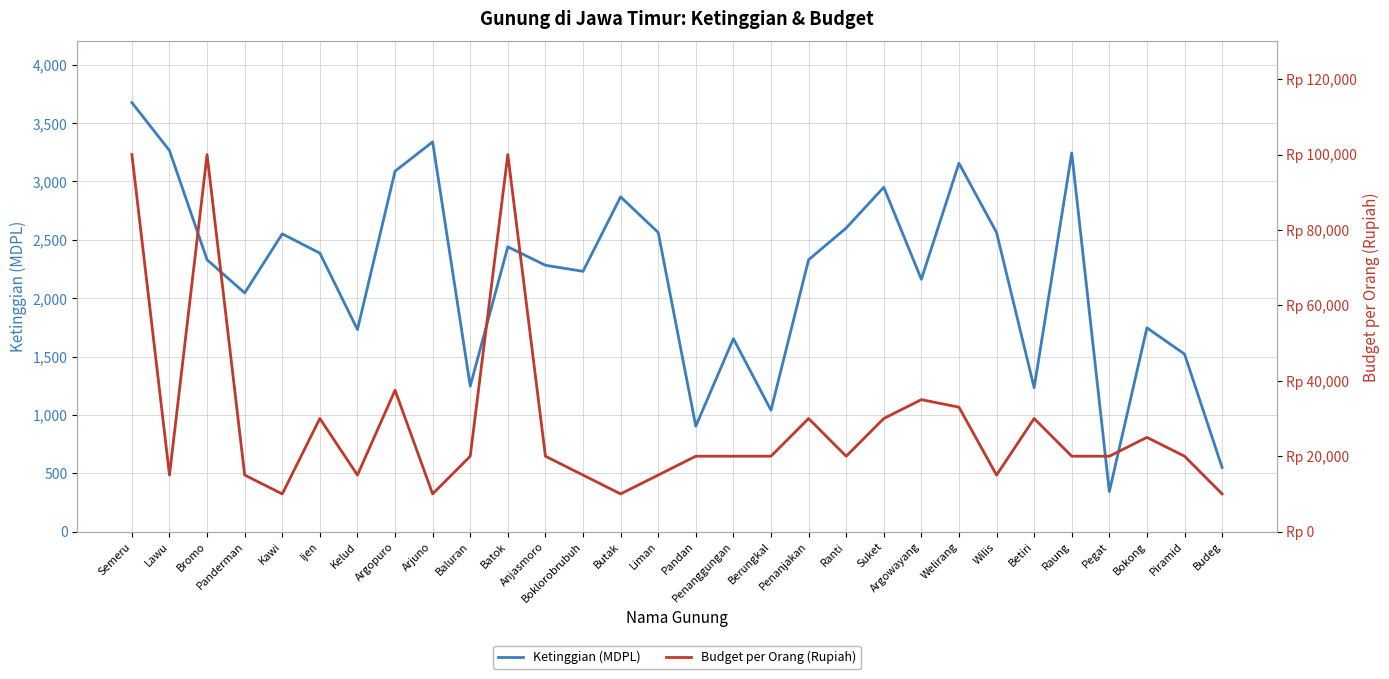

What is the label of the 14th point from the right?

Penanggungan